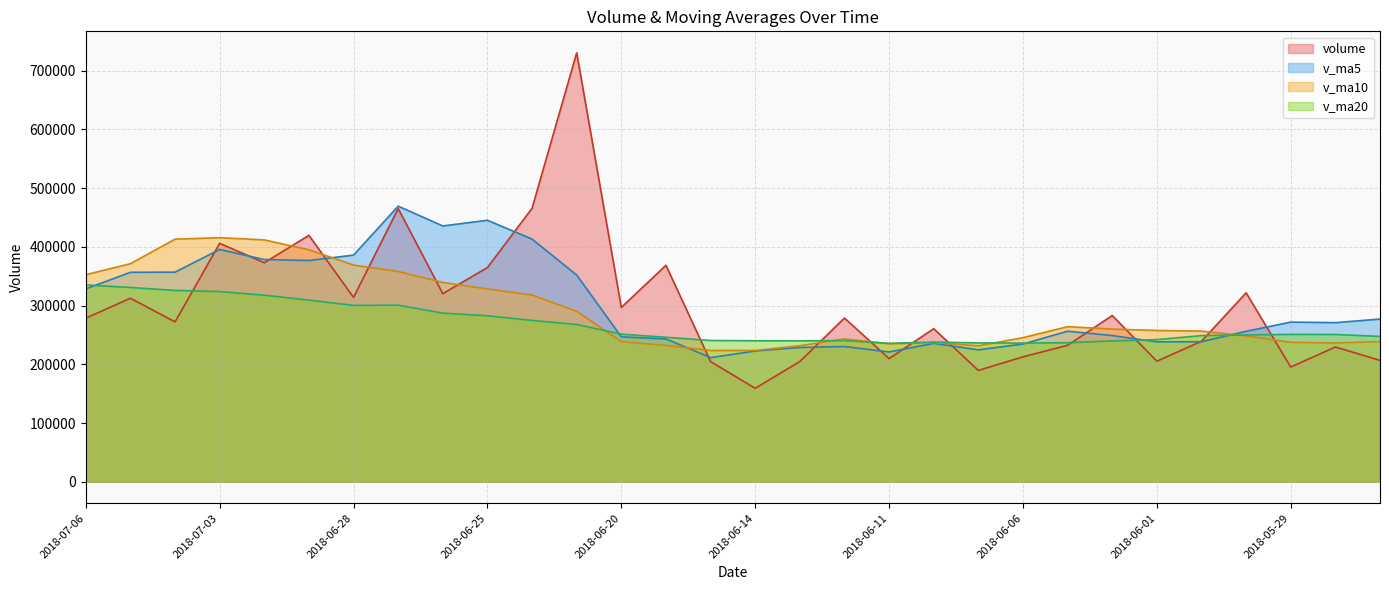

Does the chart display data point markers on the line(s)?

No